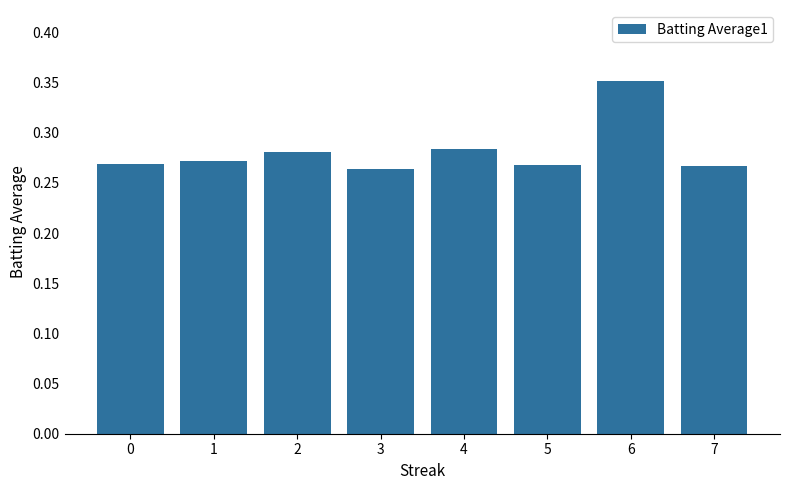

Between 2 and 7, which is larger?

2